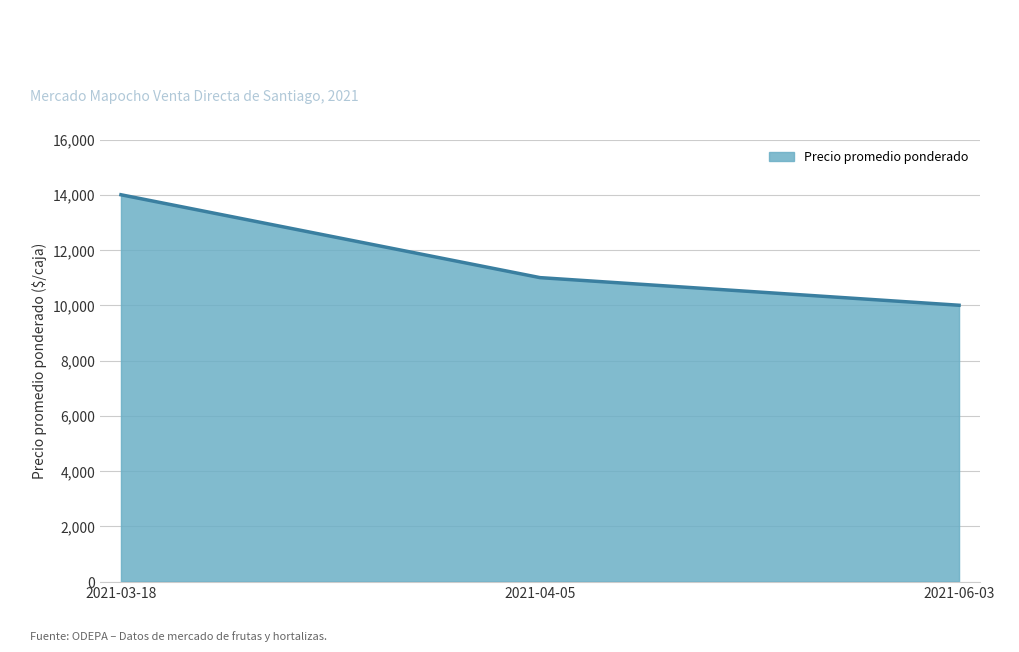

At which category does the chart reach its minimum across all series?

2021-06-03